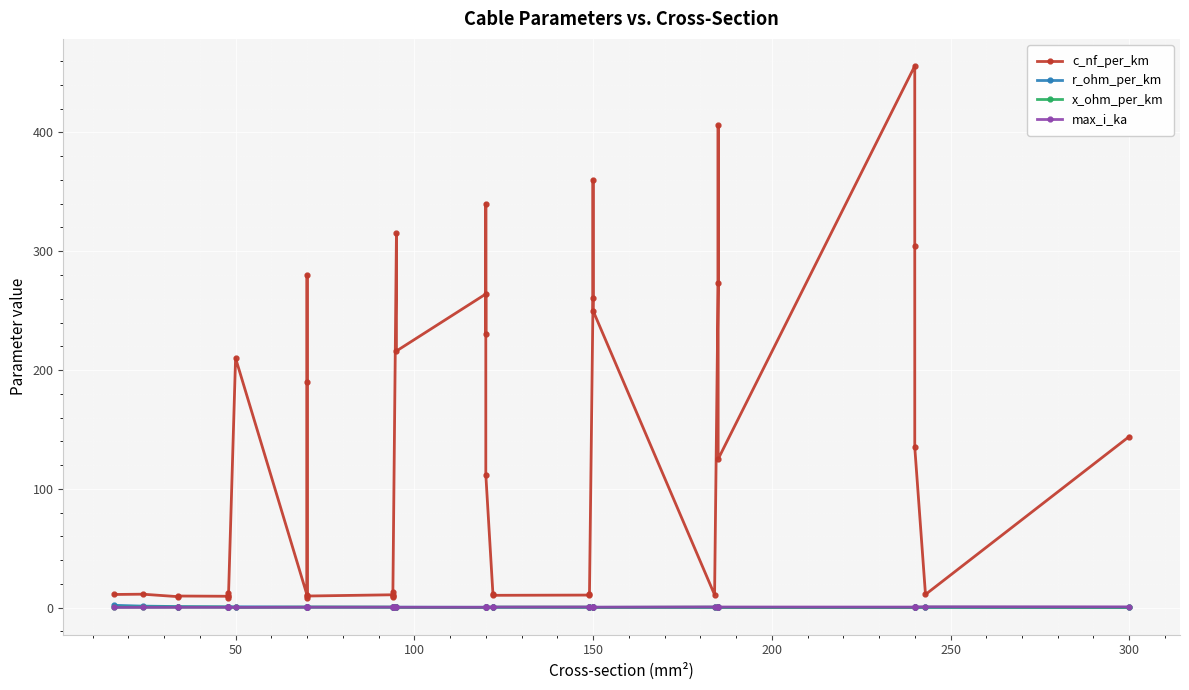

Reading left to right, list all the values displayed in this chart.

c_nf_per_km: 11.0	11.2	9.2	9.7	9.5	12.2	10.1	8.0	210.0	10.4	280.0	190.0	8.4	9.7	10.8	13.2	8.7	10.0	315.0	216.0	264.0	230.0	340.0	112.0	11.1	10.3	10.5	11.2	261.0	360.0	250.0	10.8	273.0	406.0	125.0	456.0	304.0	135.0	11.0	144.0
r_ohm_per_km: 1.9	1.2	0.8	0.8	0.6	0.6	0.6	0.6	0.6	0.4	0.4	0.4	0.4	0.4	0.3	0.3	0.3	0.3	0.3	0.3	0.2	0.3	0.3	0.2	0.2	0.2	0.2	0.2	0.2	0.2	0.2	0.2	0.2	0.2	0.1	0.1	0.1	0.1	0.1	0.1
x_ohm_per_km: 0.3	0.3	0.4	0.4	0.4	0.3	0.3	0.5	0.1	0.3	0.1	0.1	0.5	0.4	0.3	0.3	0.4	0.3	0.1	0.1	0.1	0.1	0.1	0.2	0.3	0.3	0.3	0.3	0.1	0.1	0.1	0.3	0.1	0.1	0.2	0.1	0.1	0.1	0.3	0.1
max_i_ka: 0.1	0.1	0.2	0.2	0.2	0.2	0.2	0.2	0.1	0.3	0.2	0.2	0.3	0.3	0.3	0.3	0.3	0.3	0.2	0.3	0.2	0.3	0.3	0.4	0.4	0.4	0.5	0.5	0.3	0.3	0.3	0.5	0.4	0.4	0.5	0.4	0.4	0.5	0.6	0.6